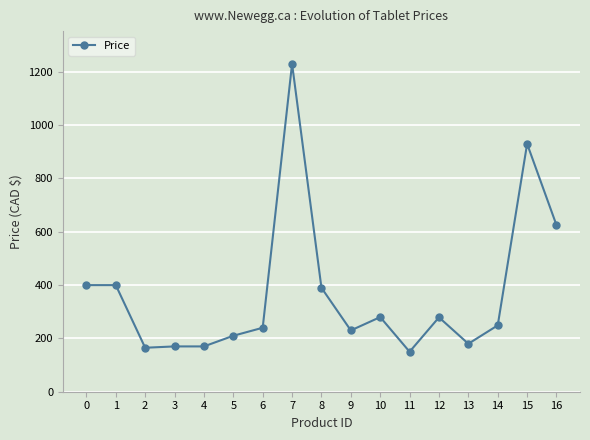

True or false: there are more than 1 points higher than both neighbors.

True